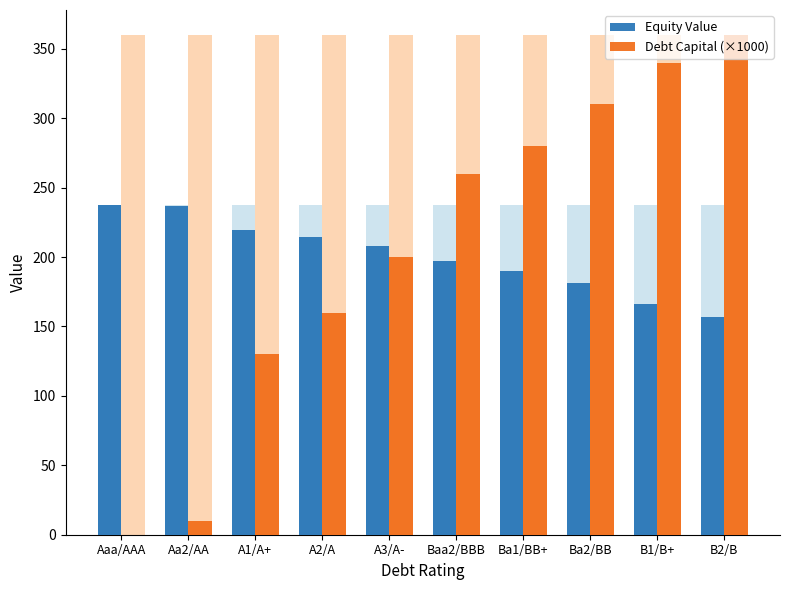

The Equity Value series shows 214.7 at A2/A. True or false?

True